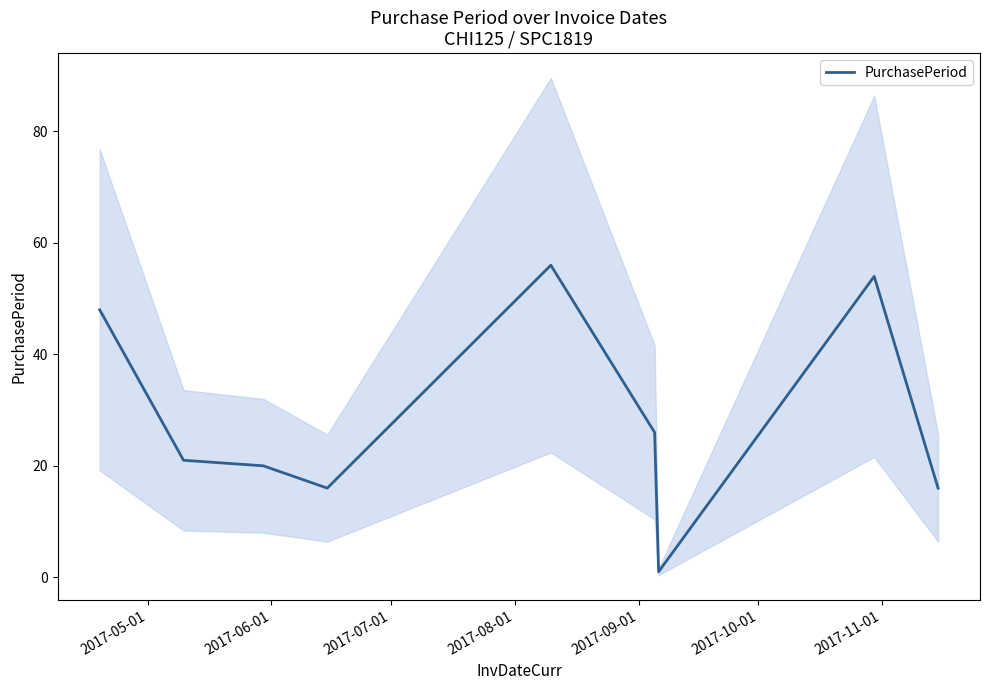

True or false: there are more than 2 points higher than both neighbors.

False